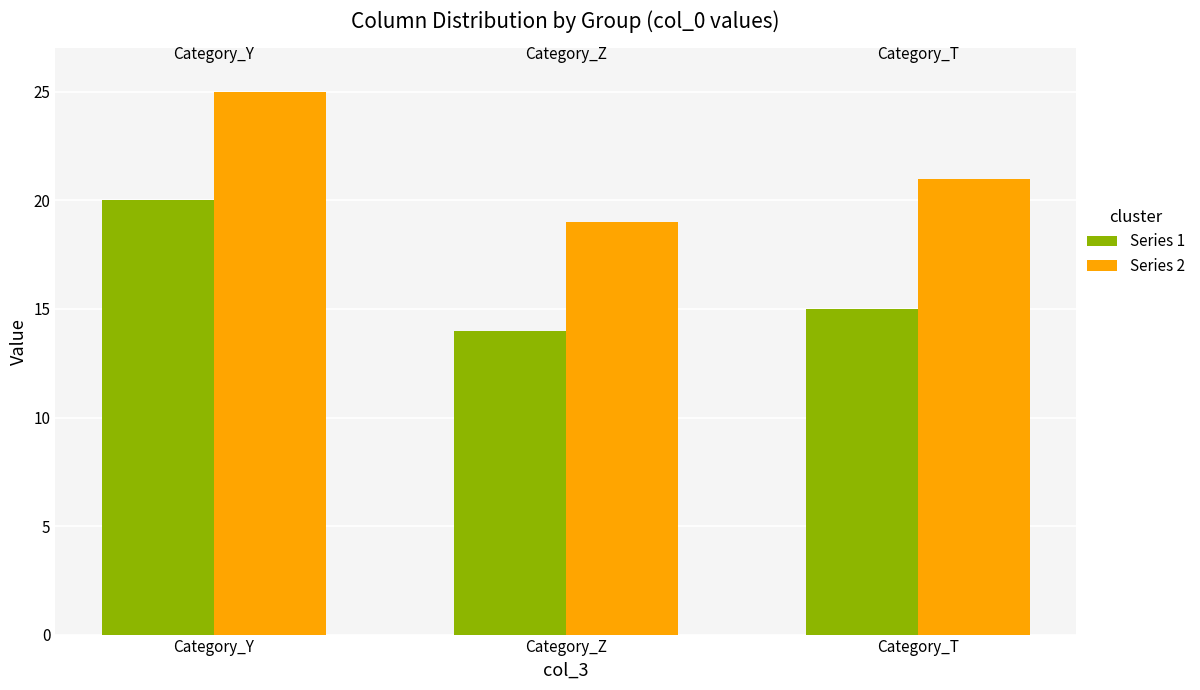

What is the label of the 3rd bar from the right?

Category_Y